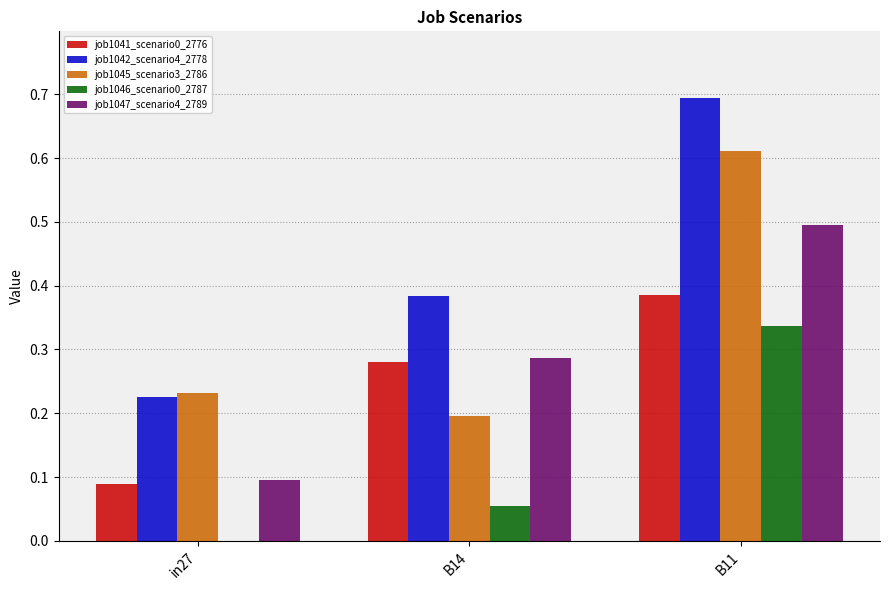

Are the bars grouped side by side (vs. stacked)?

Yes